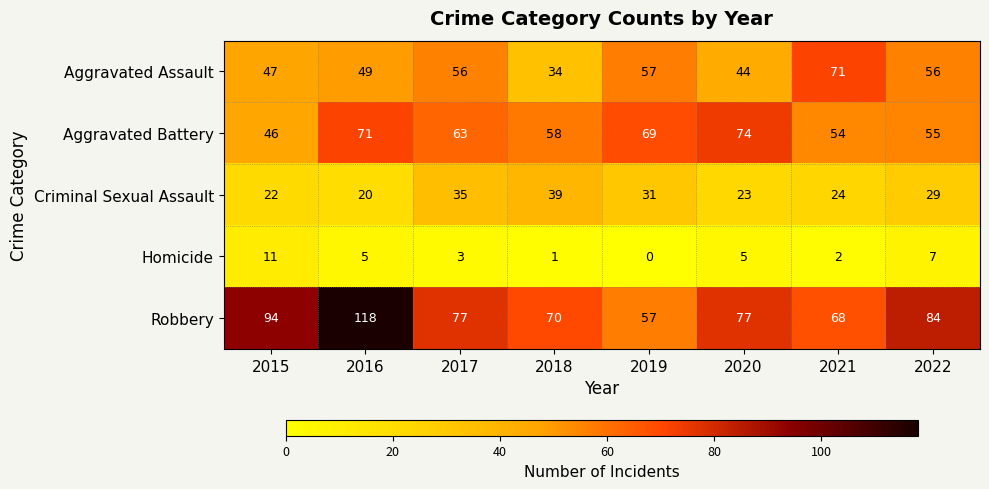

How many series are shown in this chart?

5